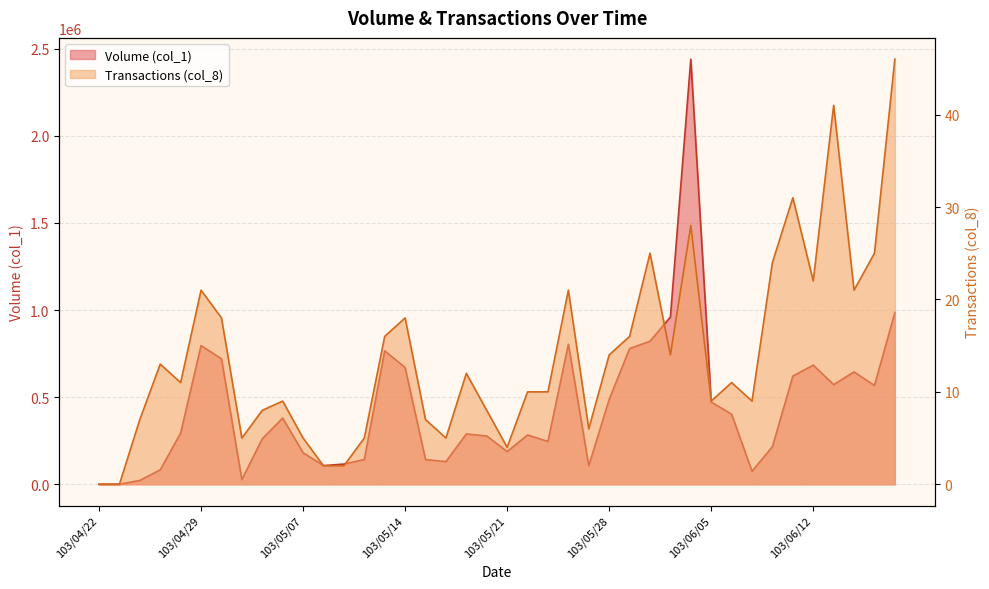

At which category is the sum across all series the highest?

103/06/04